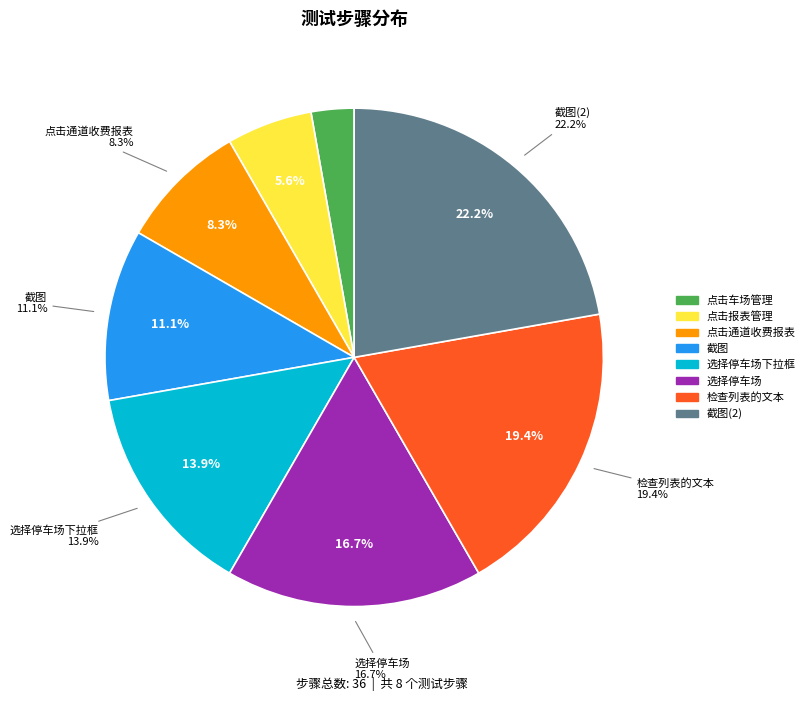

Does 点击报表管理 represent more than half of the total?

No